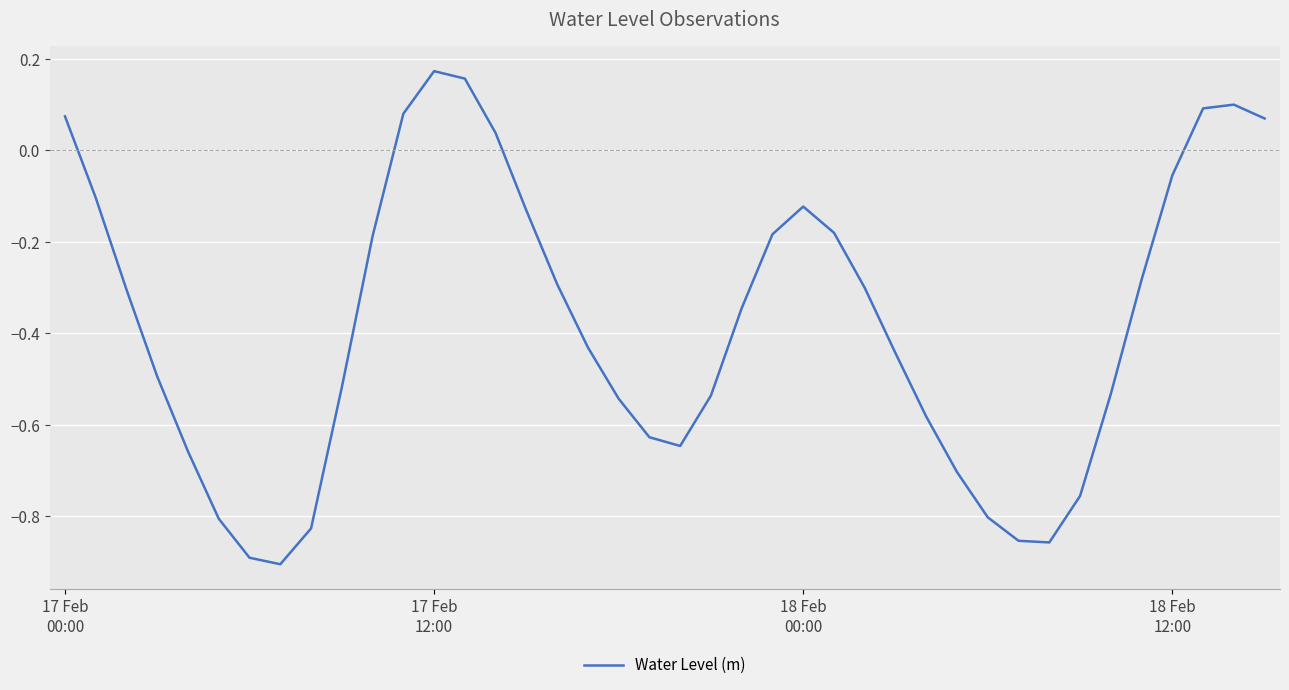

How many series are shown in this chart?

1